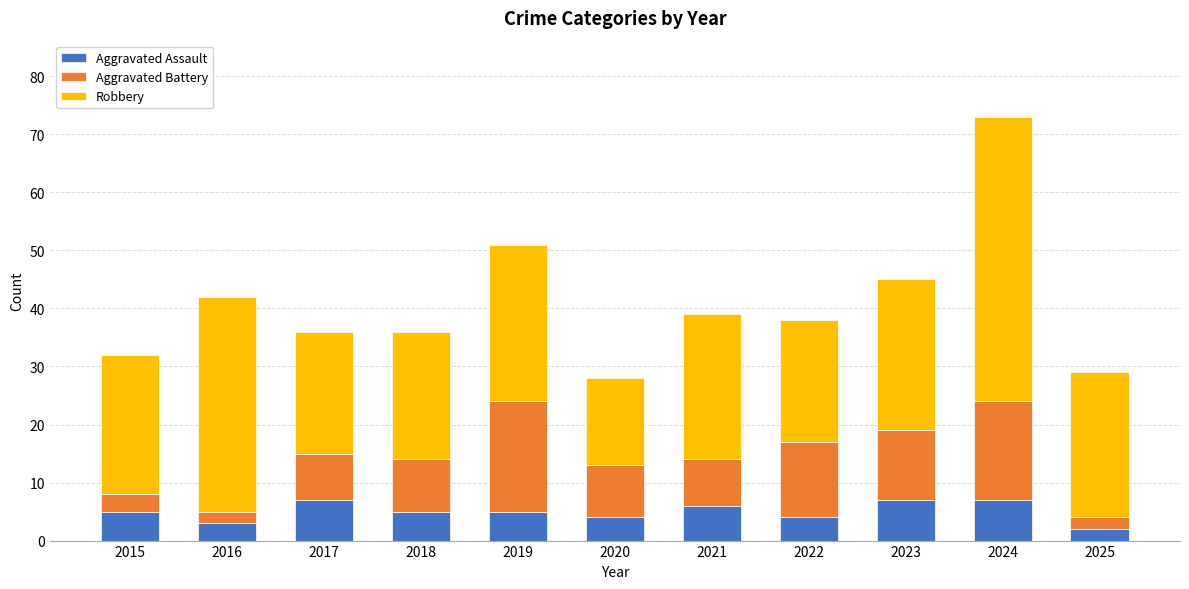

What is the difference between the Aggravated Assault values at 2024 and 2016?

4